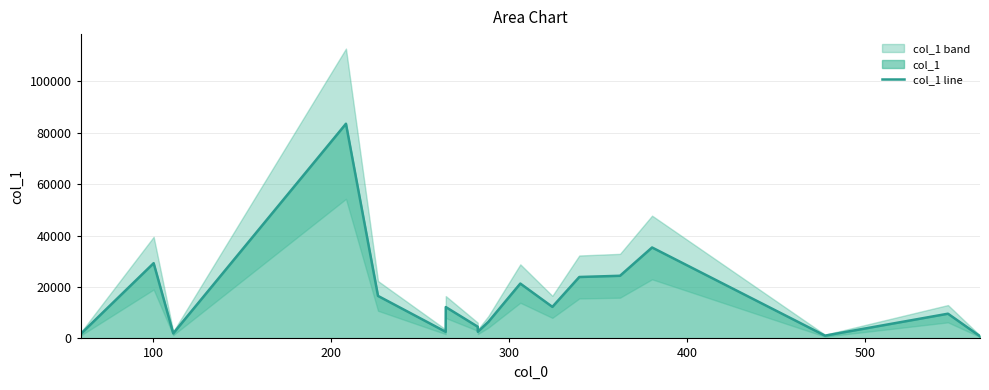

What is the maximum value for col_1 line?

83477.6